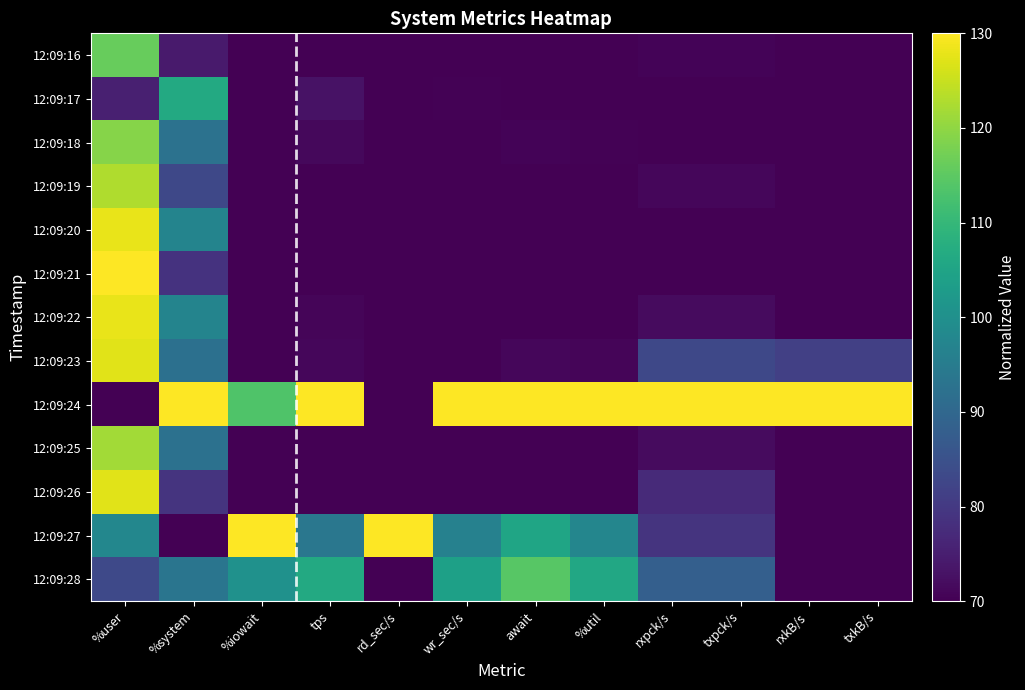

What is the greatest value displayed?

130.0